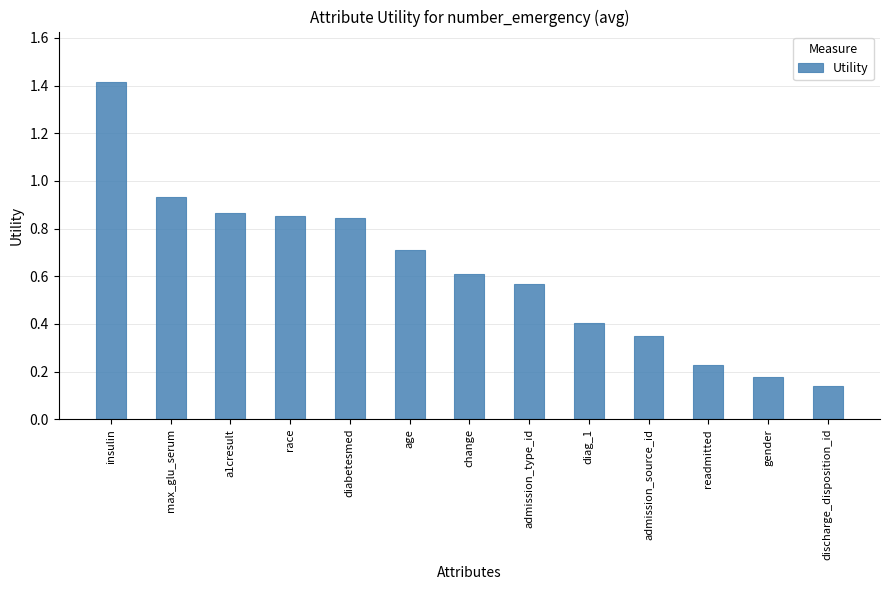

What is the maximum value shown in the chart?

1.4